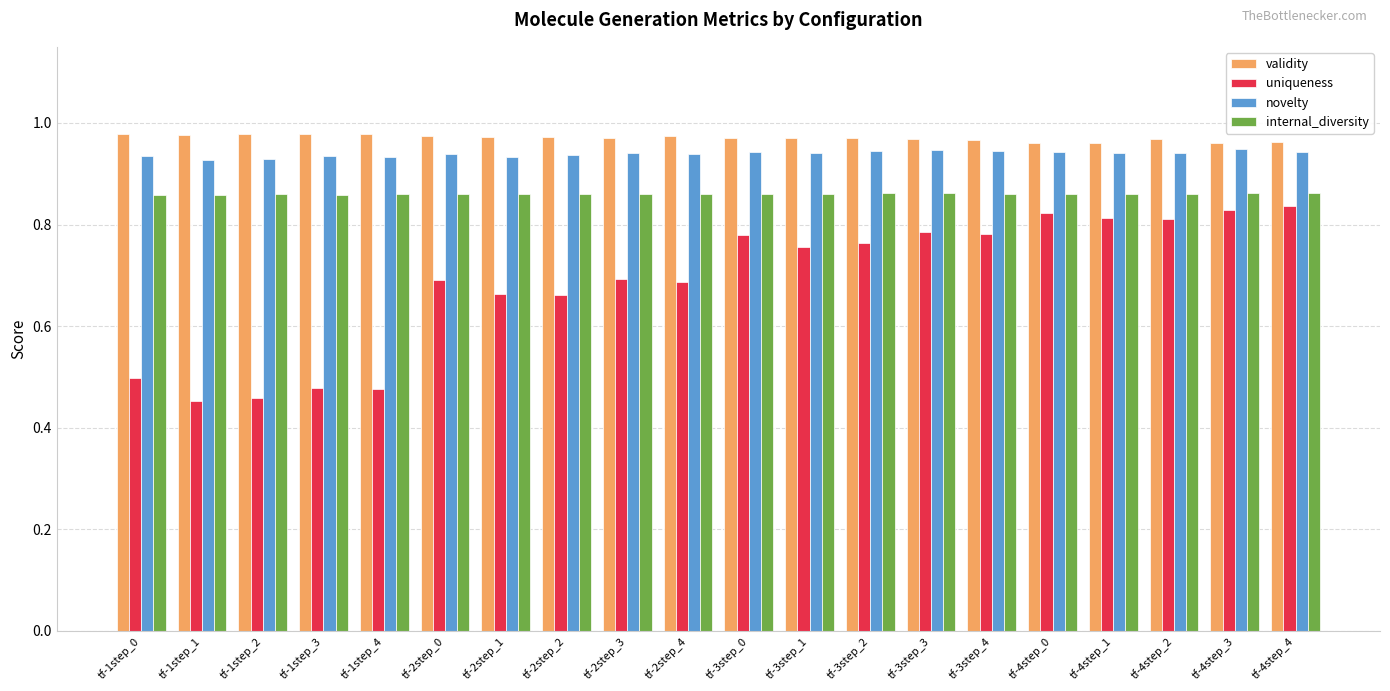

The uniqueness series shows 0.8 at tf-3step_0. True or false?

True